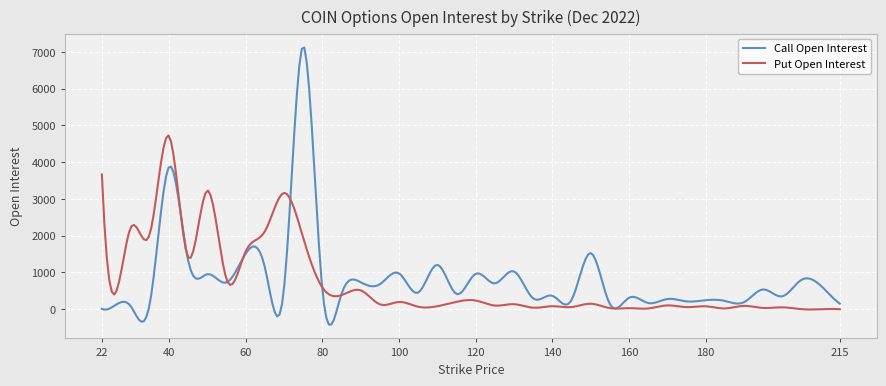

What is the sum of all Call Open Interest values?

251233.9